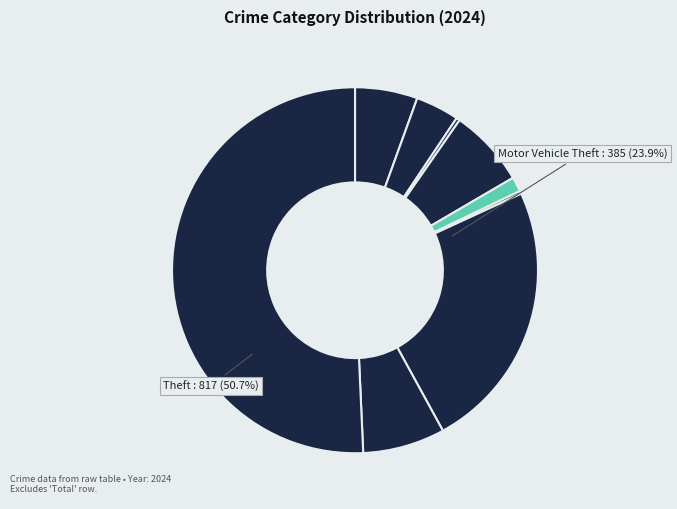

To the nearest percent, what is the difference between the largest and smallest slice percentages?

50%